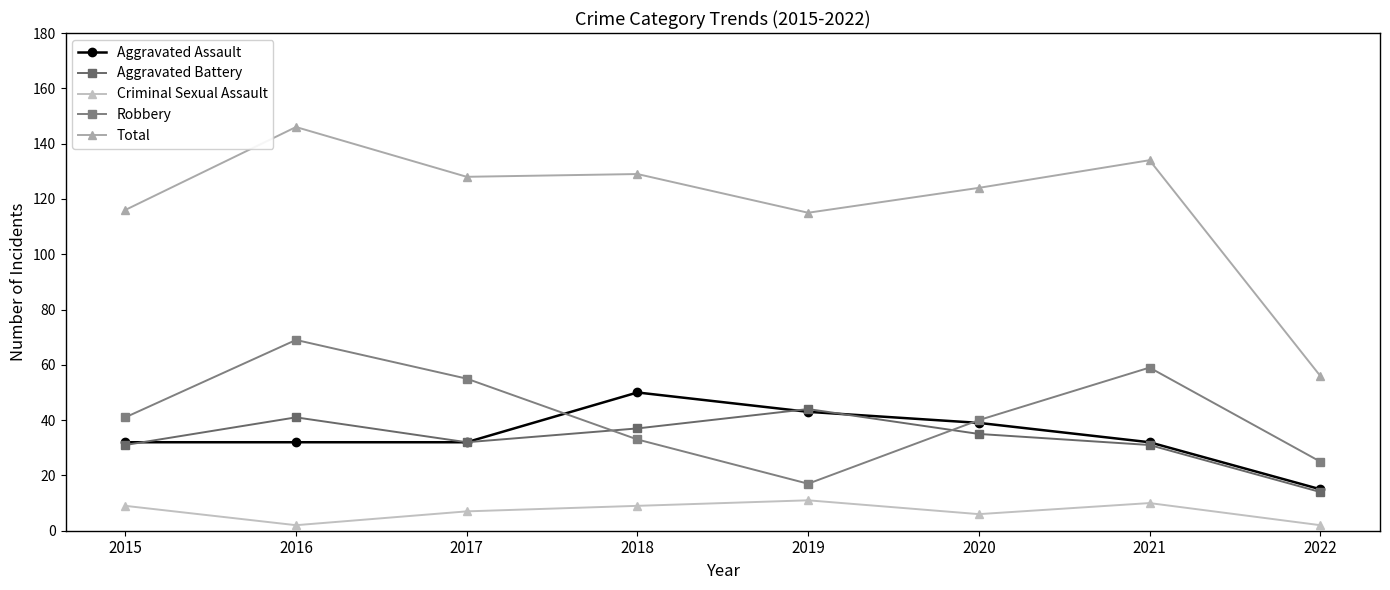

Between 2019 and 2017, which is larger?

2019